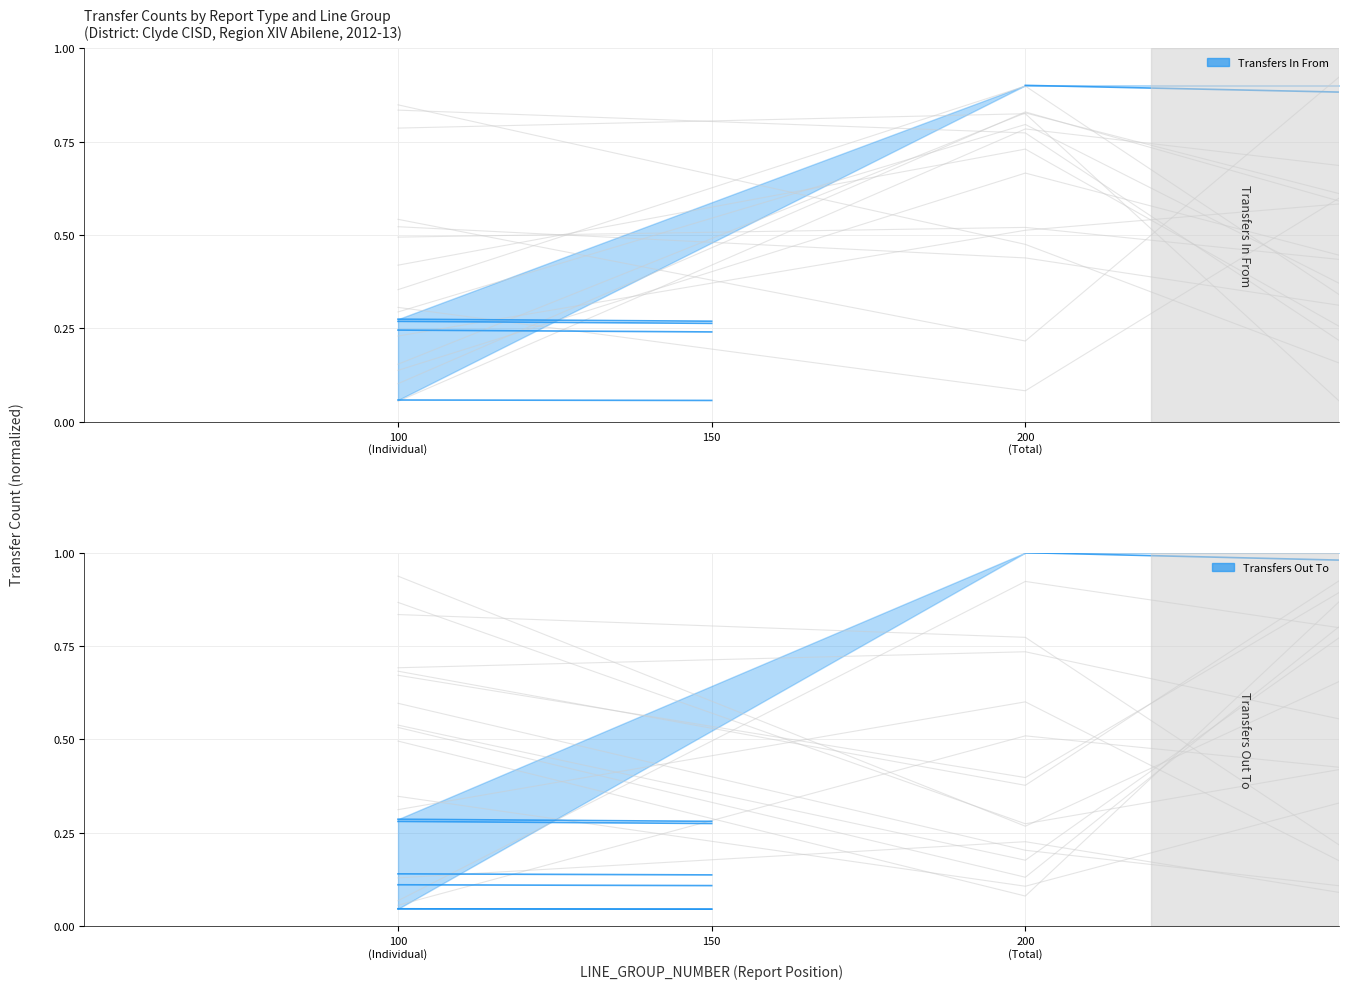

The value at 100
(Individual) is 0.4. True or false?

False